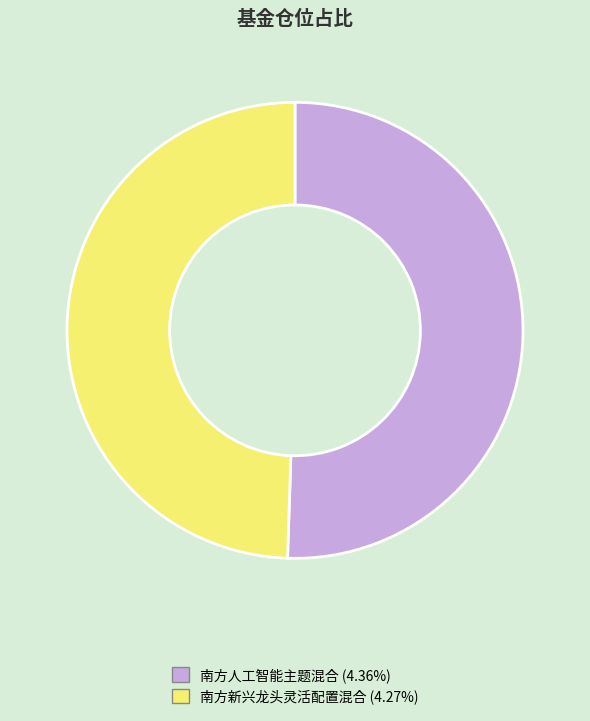

Does 南方人工智能主题混合 account for over 50% of the chart?

Yes